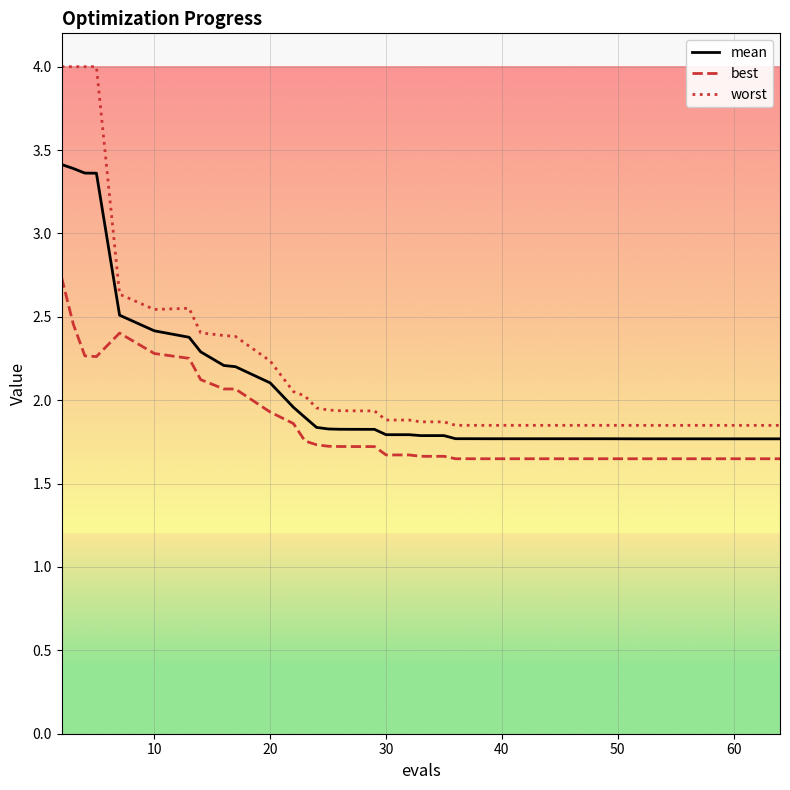

What is the difference between the maximum and second lowest values in the best series?

1.1